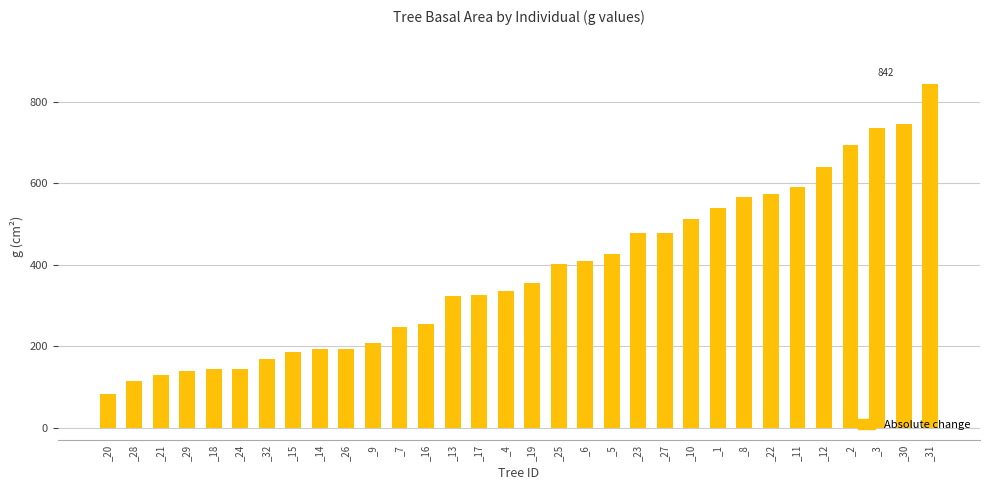

What position from the left is _22?

26